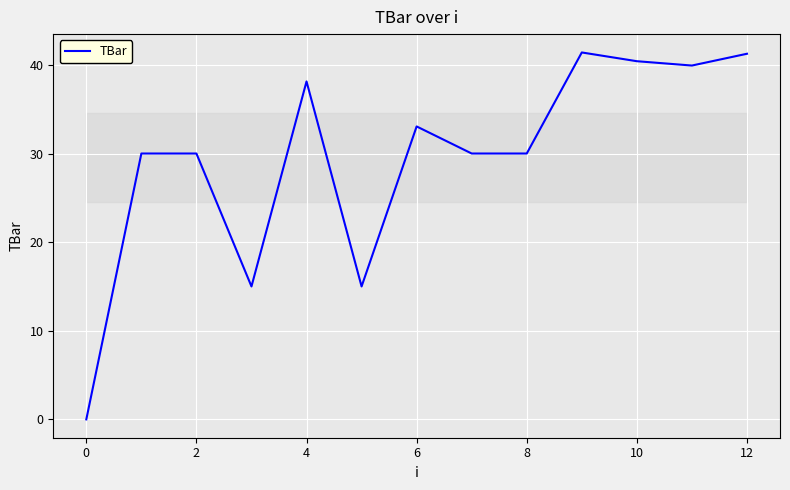

What is the greatest value displayed?

41.4